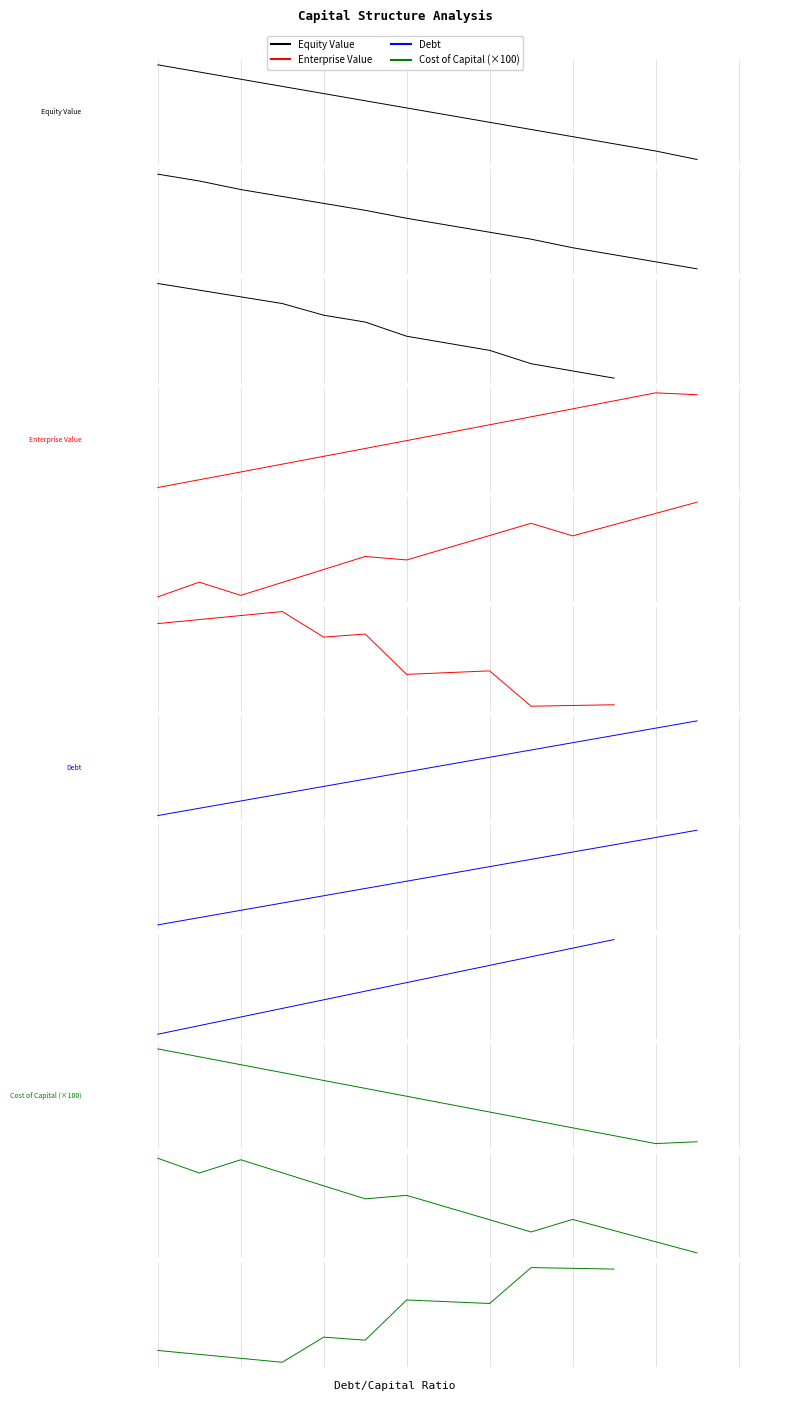

Reading left to right, what are all the values shown in this chart?

Equity Value: 0=1.8	1=1.5	2=1.3	3=1.0	4=0.7	5=0.4	6=0.1	7=-0.1	8=-0.4	9=-0.7	10=-1.0	11=-1.3	12=-1.5	13=-1.9
Enterprise Value: 0=-0.3	1=-0.2	2=-0.2	3=-0.1	4=-0.1	5=-0.1	6=-0.0	7=0.0	8=0.1	9=0.1	10=0.2	11=0.2	12=0.2	13=0.2
Debt: 0=-2.1	1=-1.8	2=-1.5	3=-1.1	4=-0.8	5=-0.5	6=-0.2	7=0.2	8=0.5	9=0.8	10=1.1	11=1.5	12=1.8	13=2.1
Cost of Capital (×100): 0=0.1	1=0.1	2=0.1	3=0.0	4=0.0	5=0.0	6=0.0	7=-0.0	8=-0.0	9=-0.0	10=-0.0	11=-0.1	12=-0.1	13=-0.1